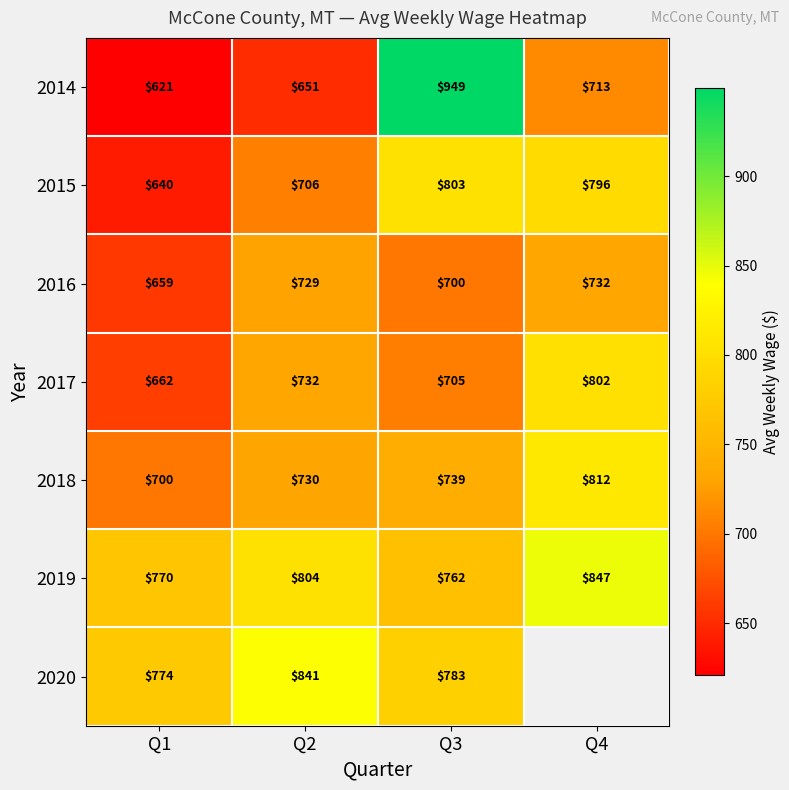

What is the difference between the highest and lowest values at Q2?

190